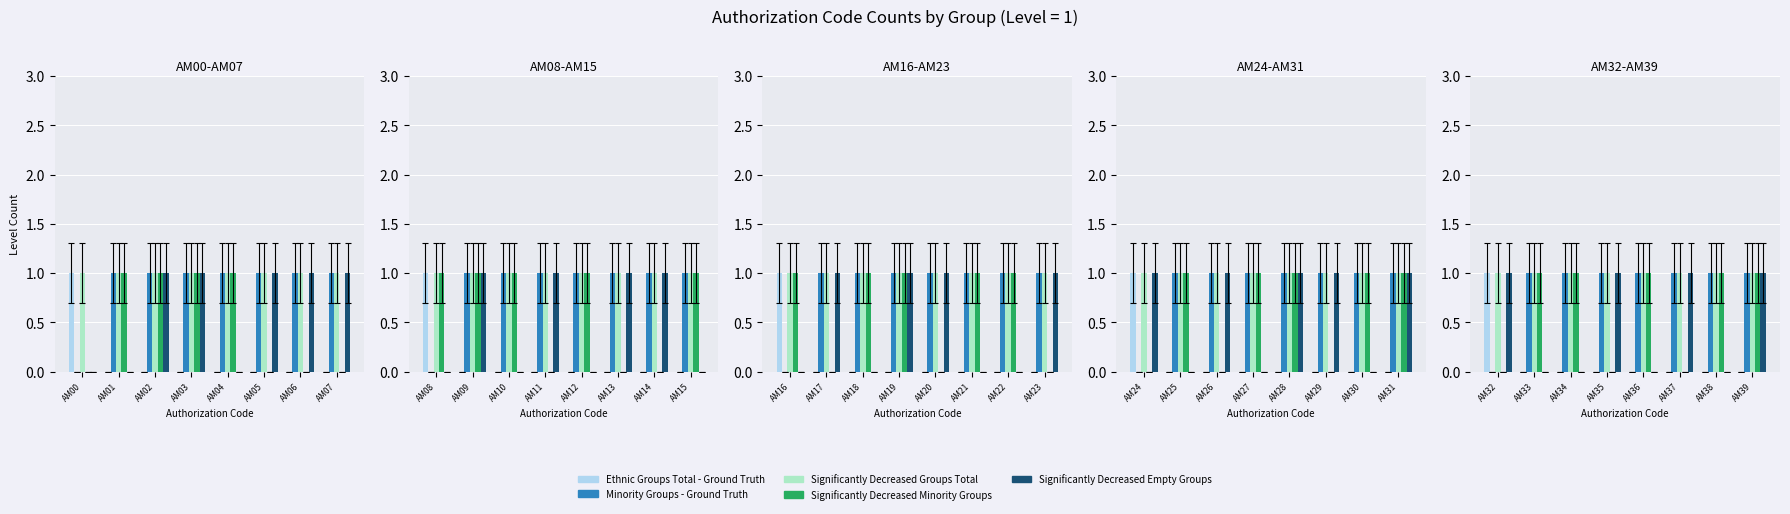

The value of Ethnic Groups Total - Ground Truth at AM34 is 0. True or false?

False